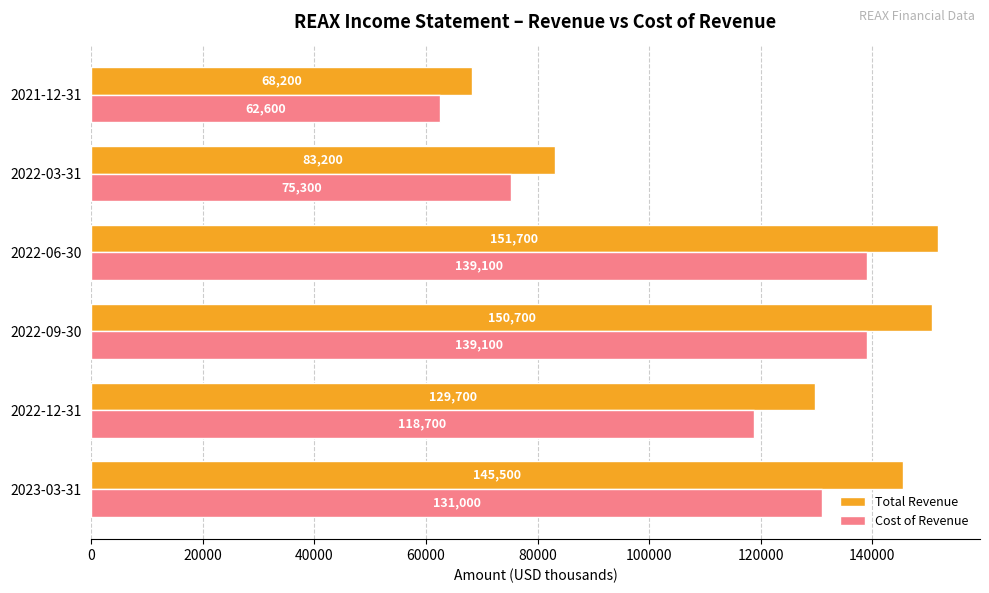

Which series changed the most between 2023-03-31 and 2021-12-31?

Total Revenue